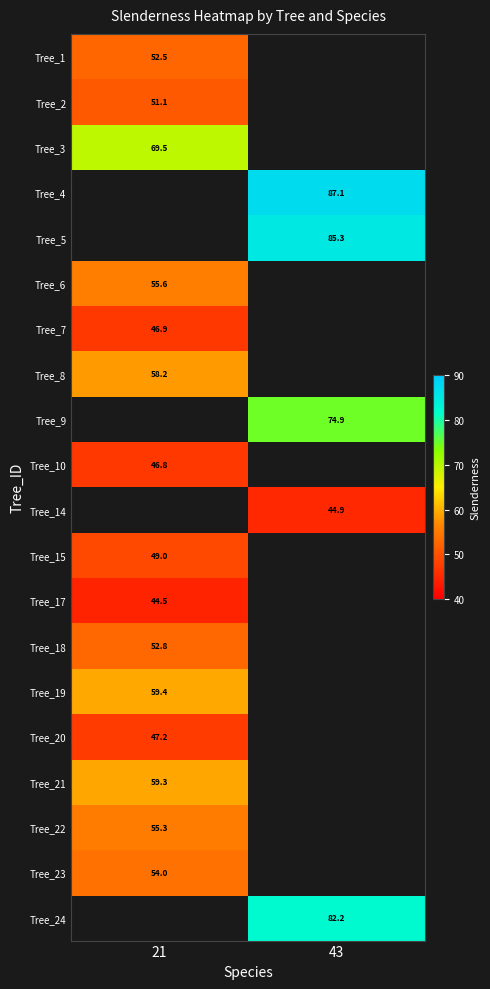

Count the number of categories in the chart.

2